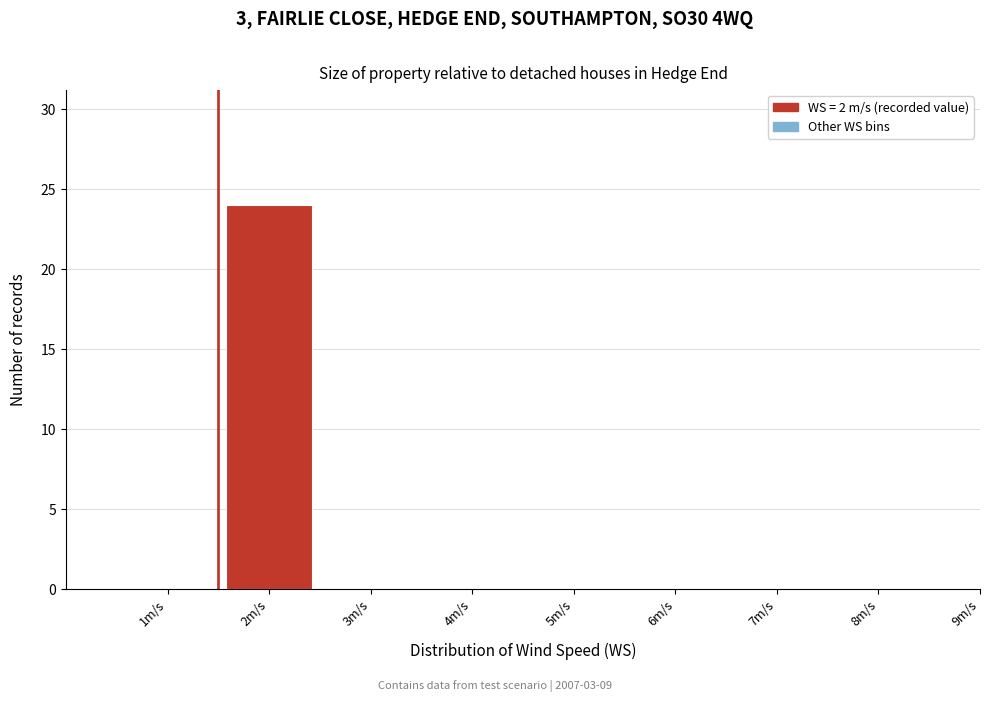

Reading right to left, list all the values displayed in this chart.

9m/s=0	8m/s=0	7m/s=0	6m/s=0	5m/s=0	4m/s=0	3m/s=0	2m/s=24	1m/s=0